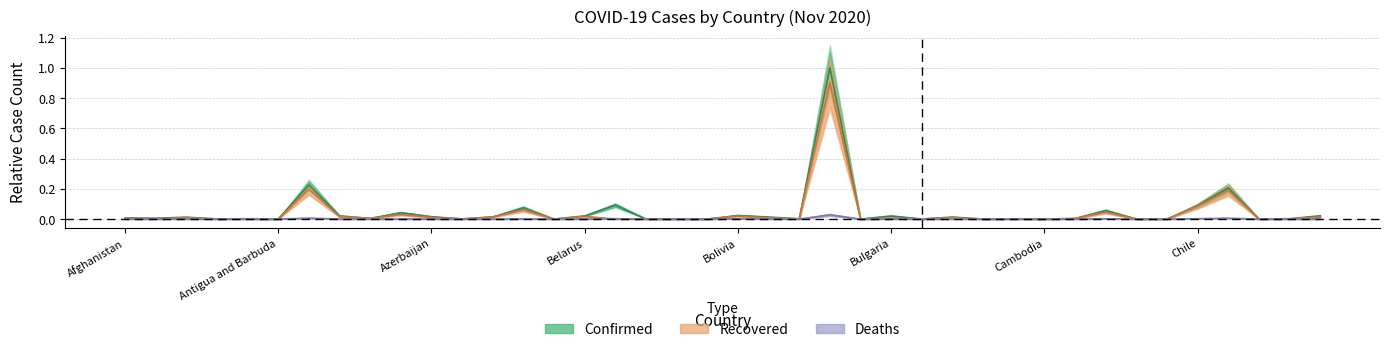

True or false: Recovered has more than 1 interior local peaks.

True